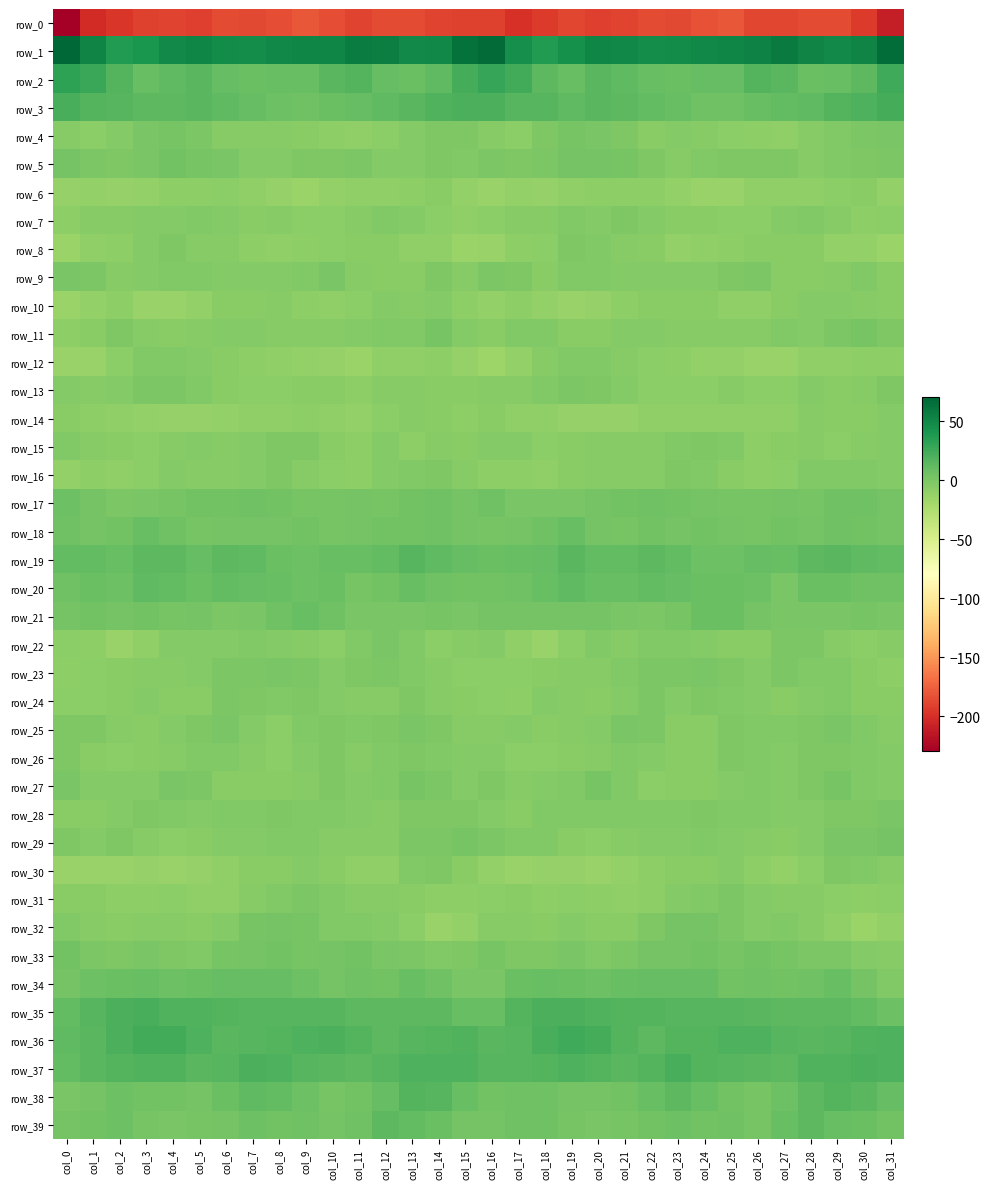

Which series changed the most between col_0 and col_26?

row_0